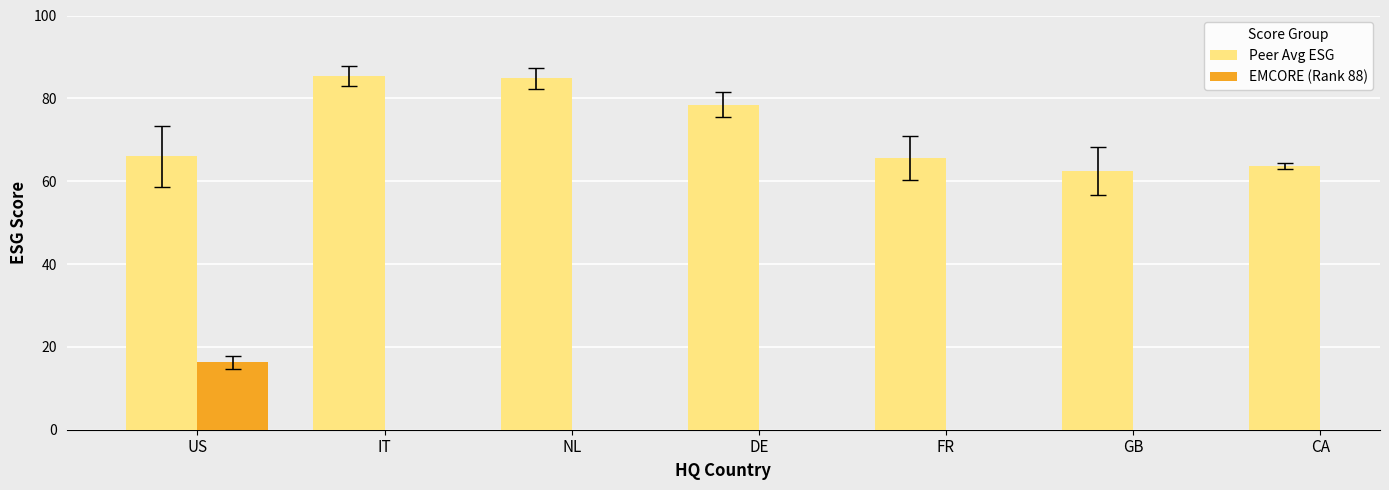

How many groups of bars are there?

7